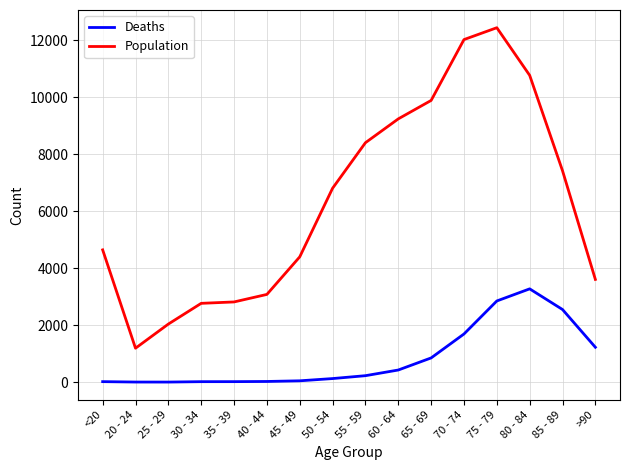

Between 65 - 69 and 80 - 84, which series saw the biggest shift?

Deaths